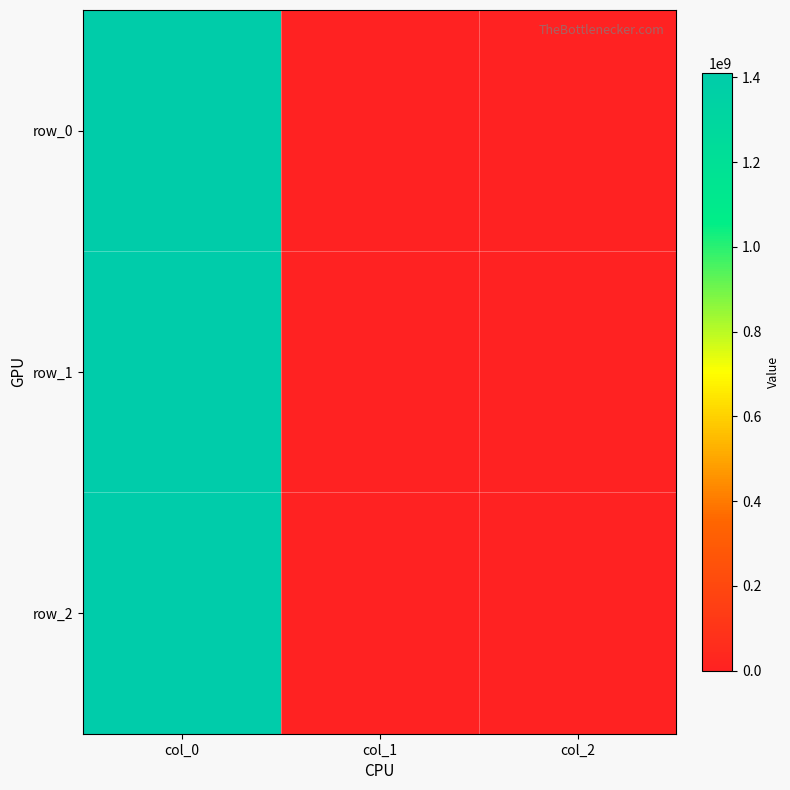

True or false: row_2 has a value of -665037387 at col_1.

False